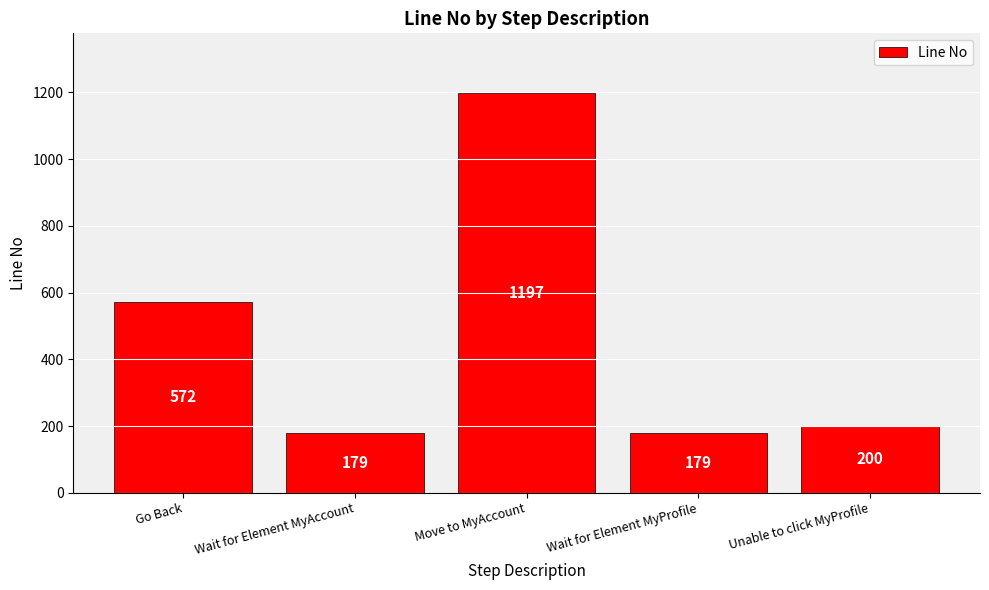

How many series are shown in this chart?

1